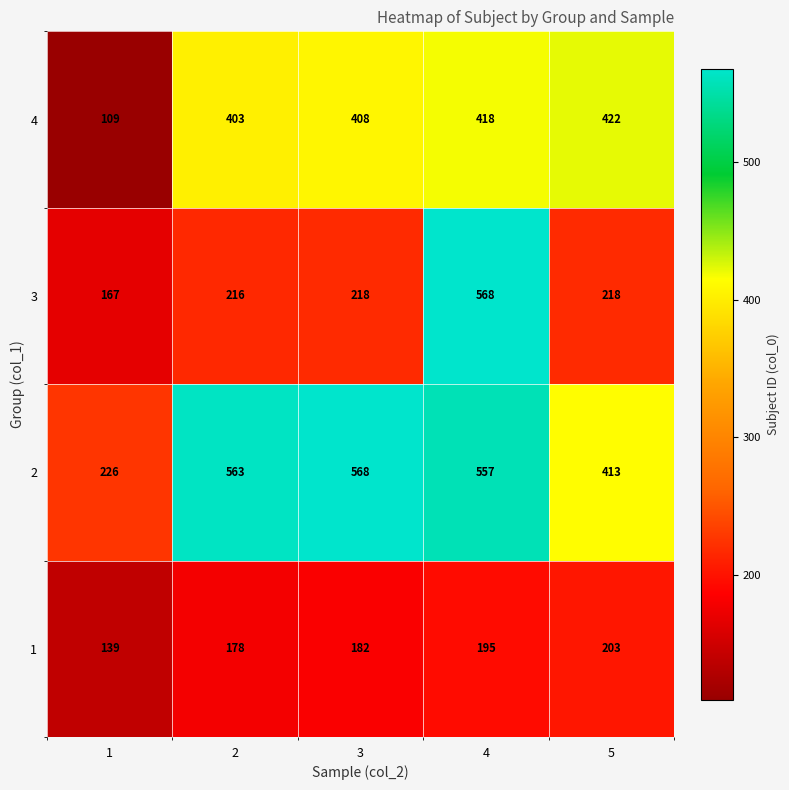

Count the number of data series in this chart.

4